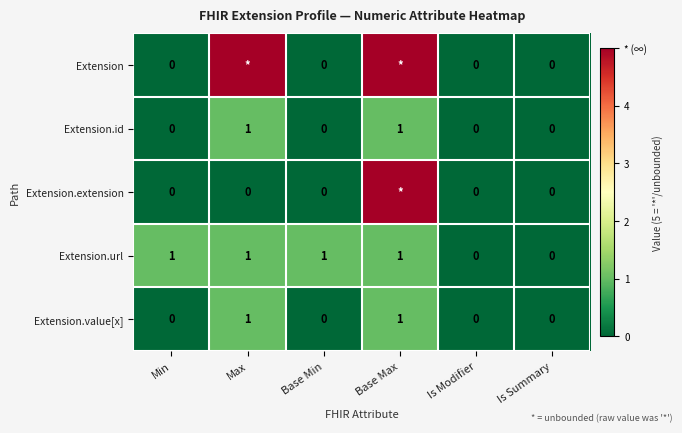

Which label corresponds to the smallest value in the chart?

Min